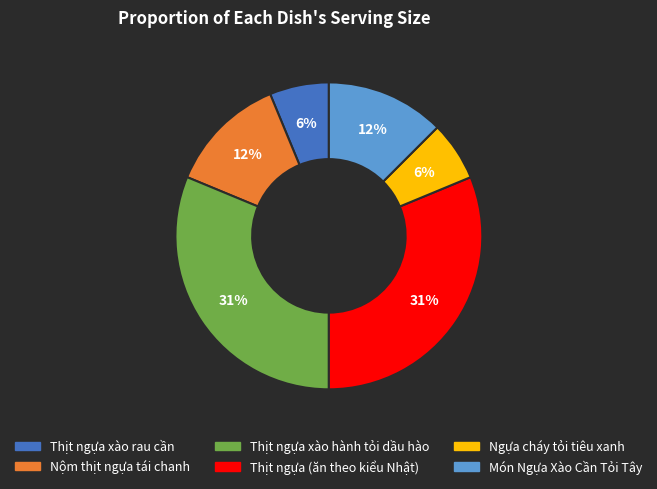

Is there any slice that represents more than half of the pie?

No